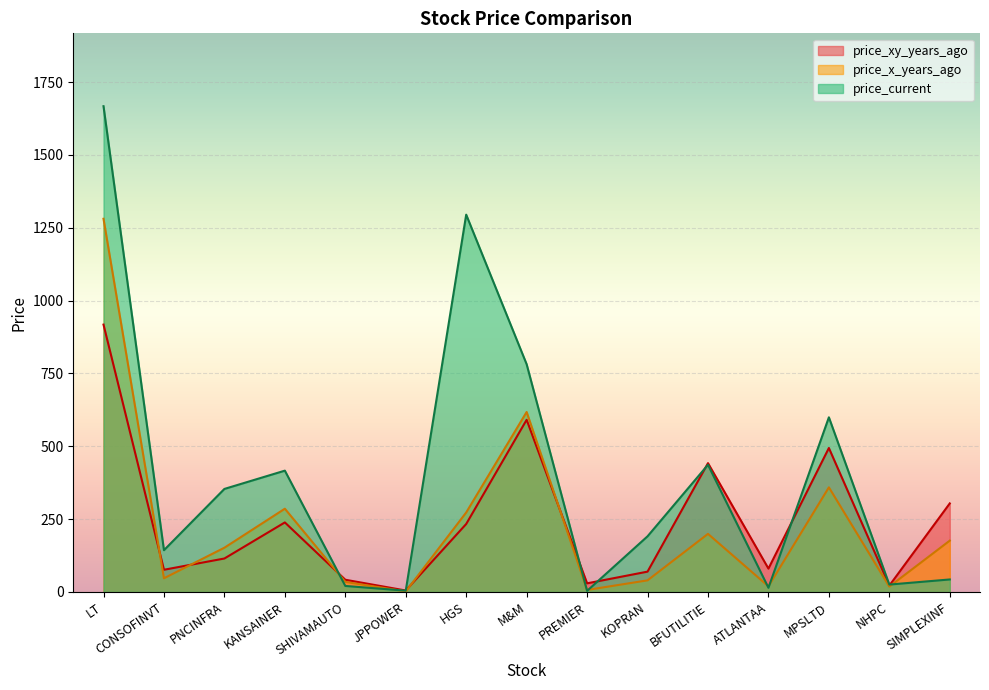

The price_xy_years_ago series shows 46.5 at PREMIER. True or false?

False